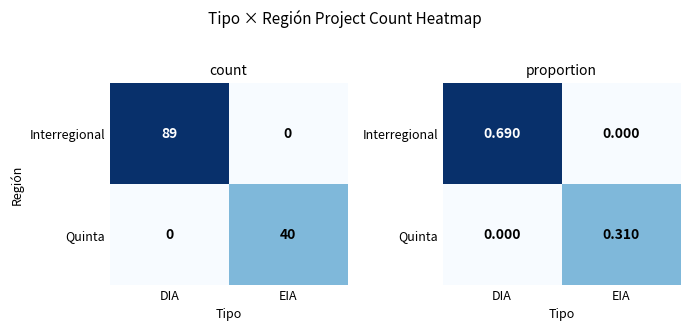

What is the spread (max minus min) of values at DIA?

0.7